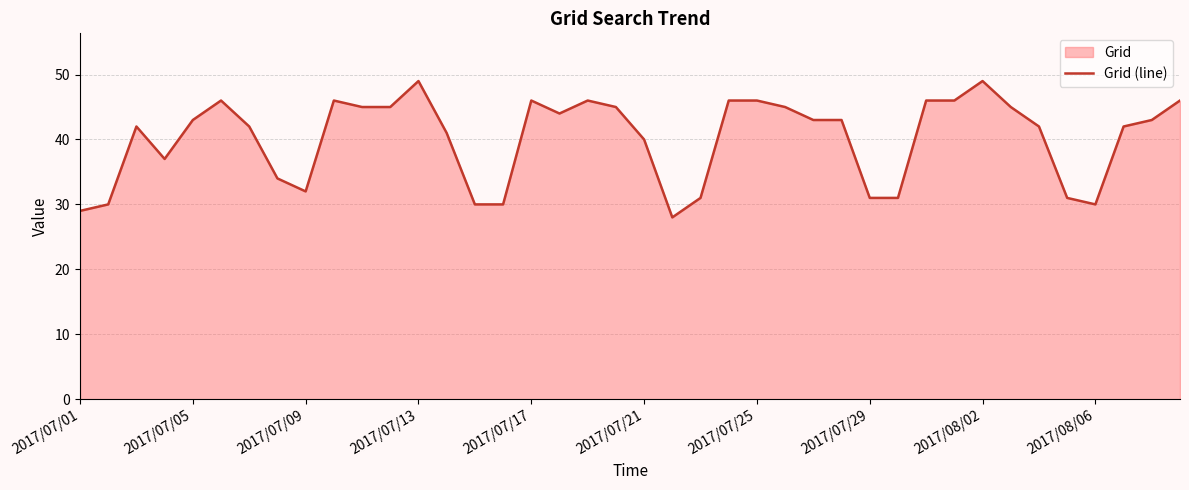

What is the minimum value shown in the chart?

28